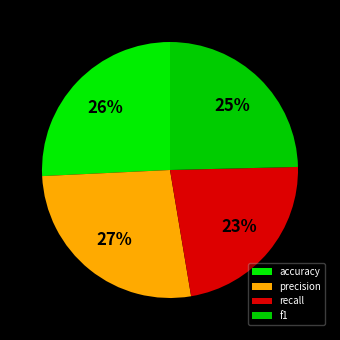

What is the smallest slice in the pie chart?

recall